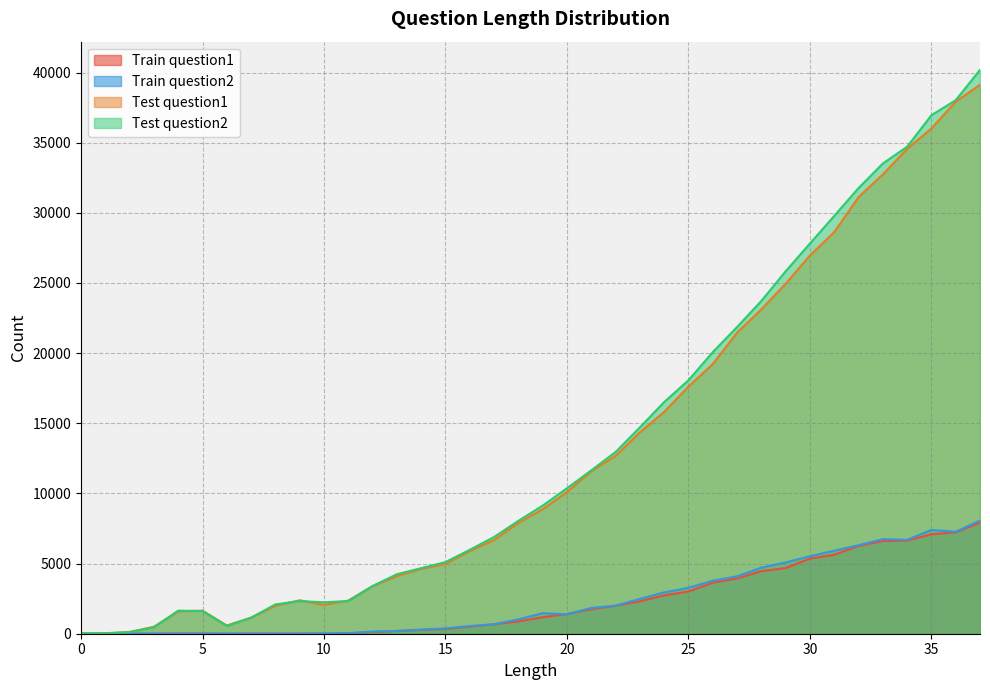

At 2, list the series in order from smallest to largest.

Train_q2, Train_q1, Test_q2, Test_q1